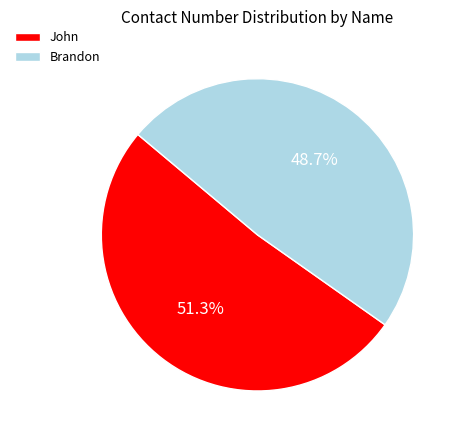

What percentage is NOT represented by John?

48.7%